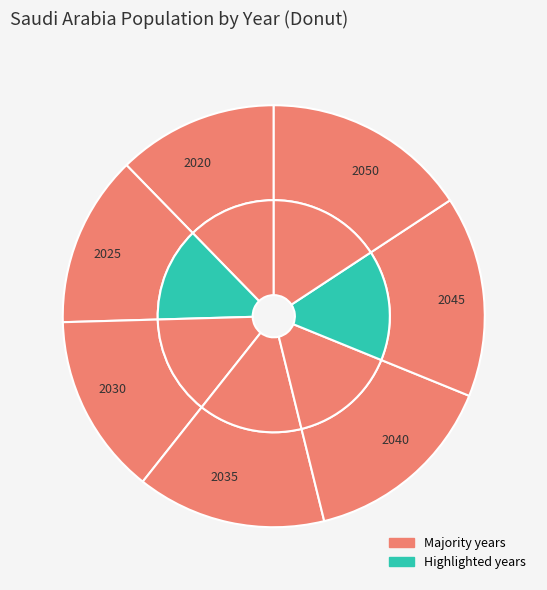

Which has a higher value, 2040 or 2025?

2040